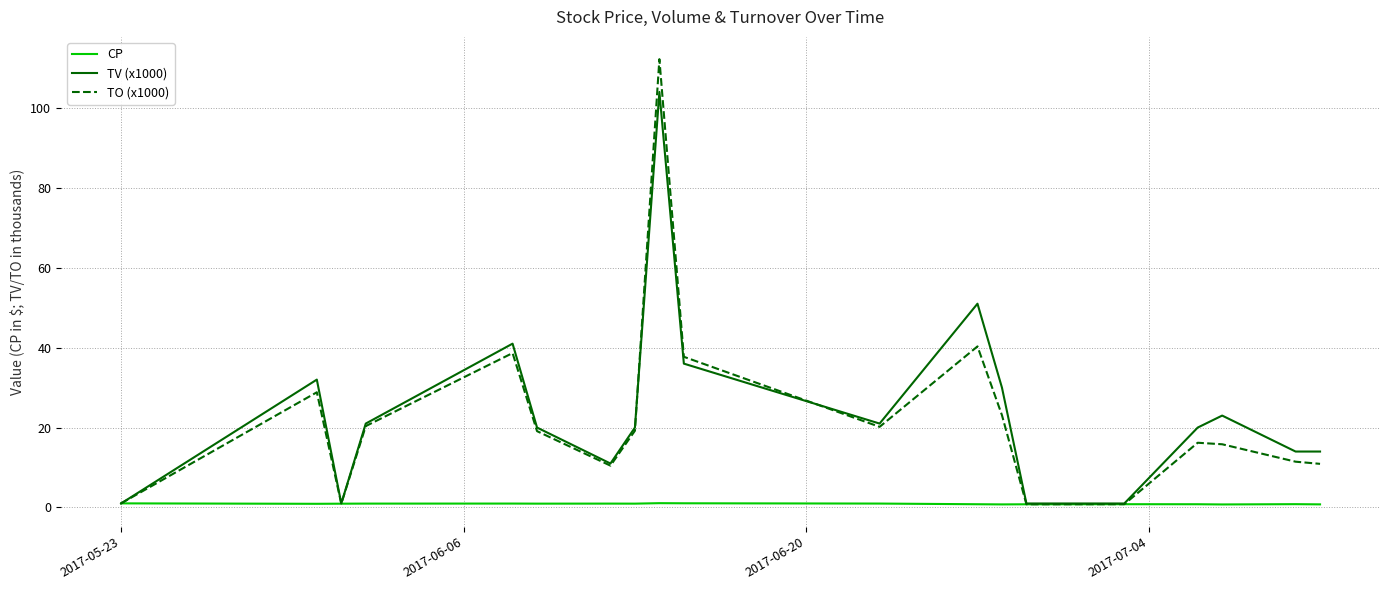

What is the highest value of the TO (x1000) series?

112.2